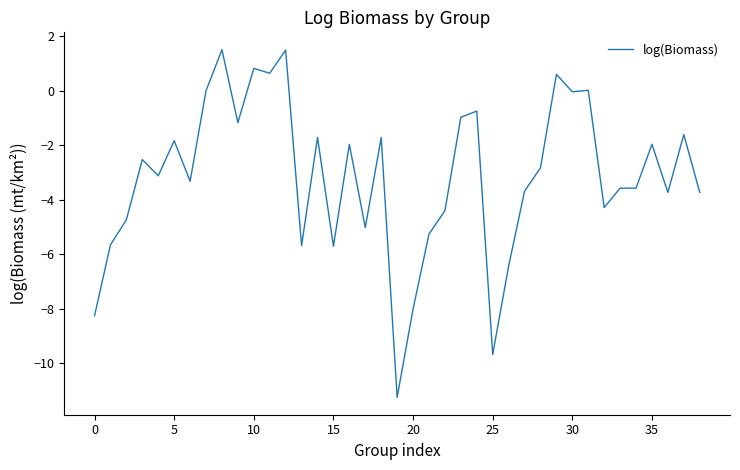

What is the maximum value shown in the chart?

1.5